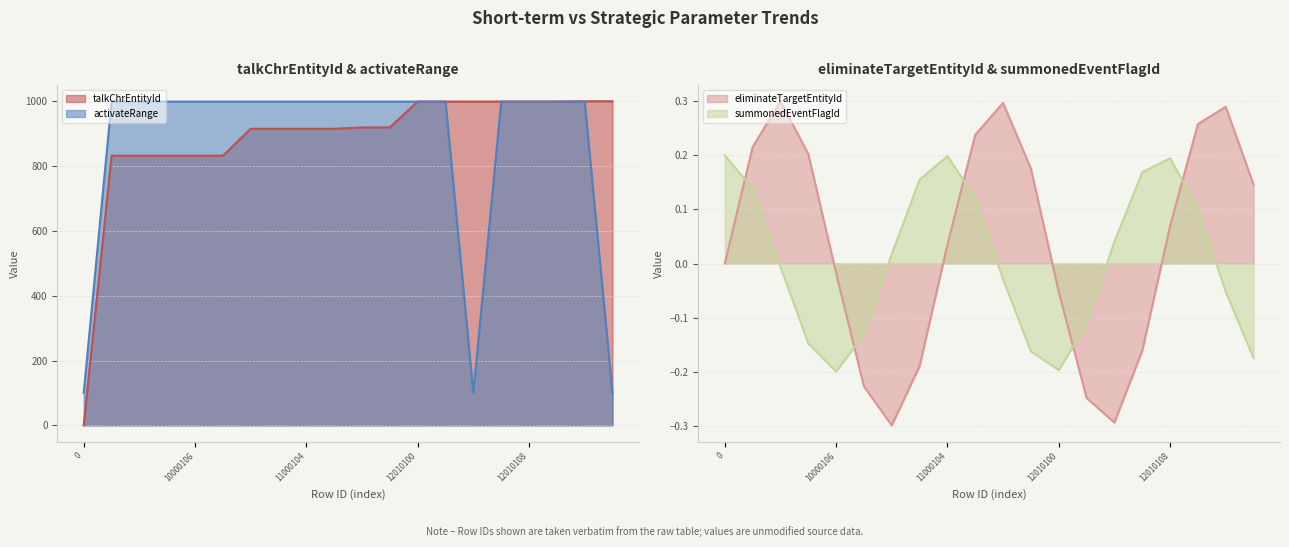

What is the difference between the highest and lowest values at 10000100?

167.1